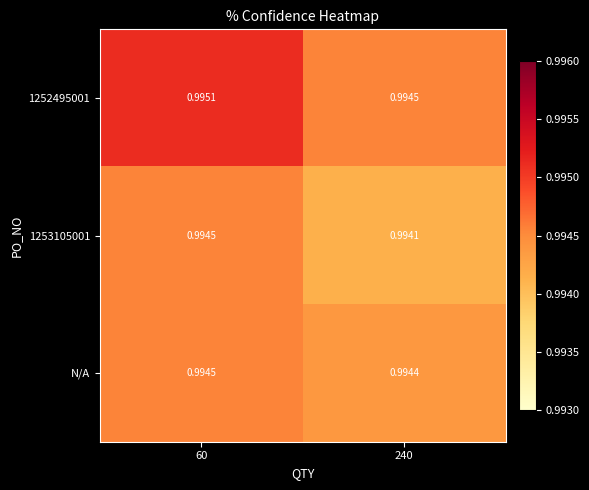

Reading left to right, list all the values displayed in this chart.

1252495001: 60=1.0	240=1.0
1253105001: 60=1.0	240=1.0
N/A: 60=1.0	240=1.0